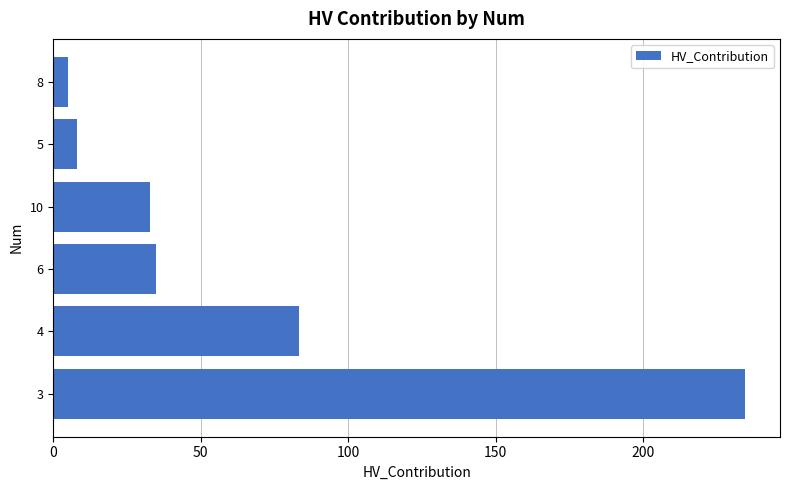

What is the difference between the values at 4 and 5?

75.3